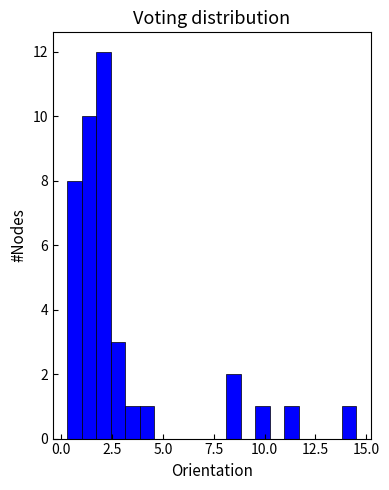

Around what value on the x-axis is the tallest bar? Give the approximate position of its centre, as read against the axis.

2.0